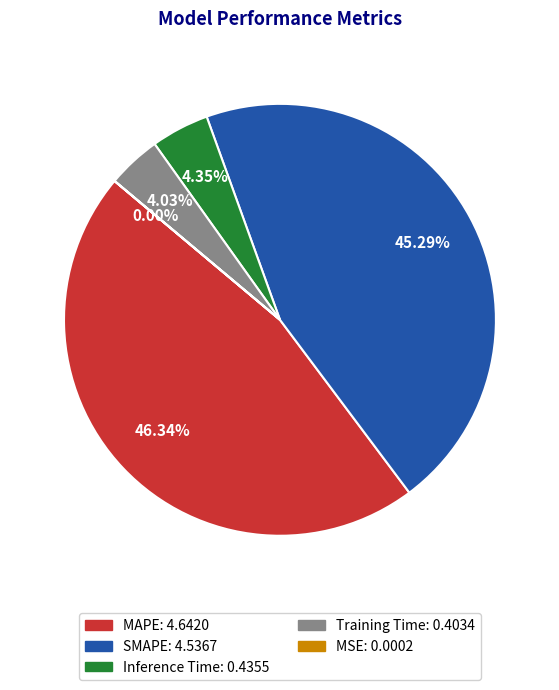

Does SMAPE account for over 50% of the chart?

No